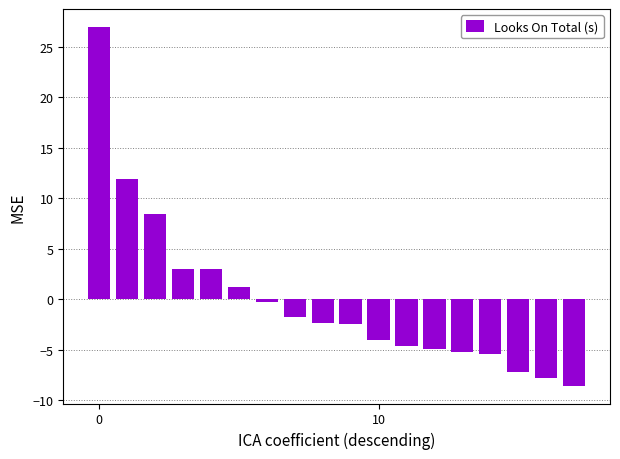

Does the chart contain stacked bars?

No